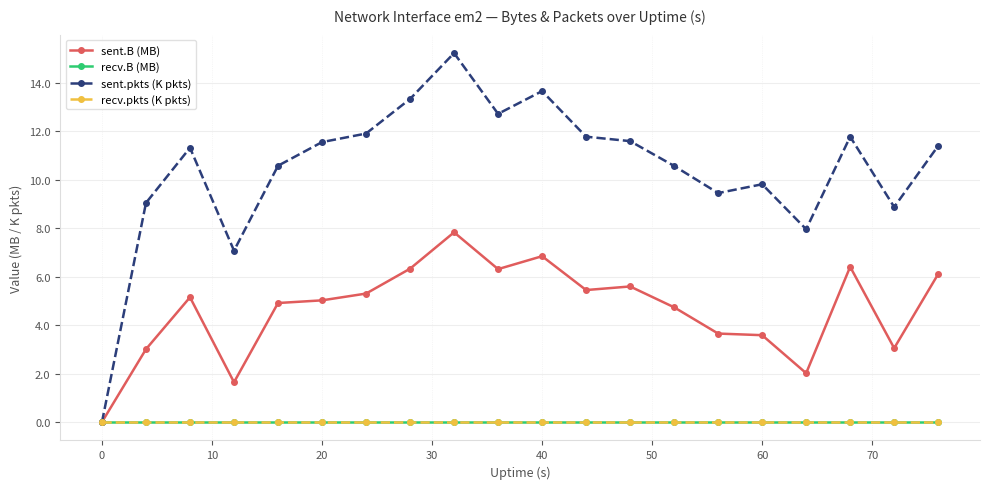

Does the chart have visible grid lines?

Yes